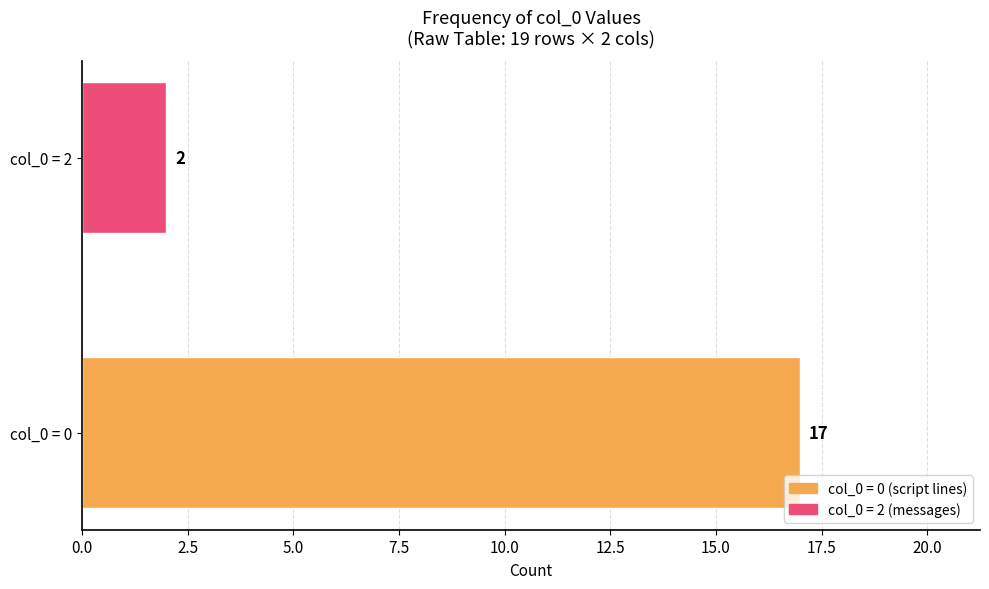

What is the sum of the values at col_0 = 2 and col_0 = 0?

19